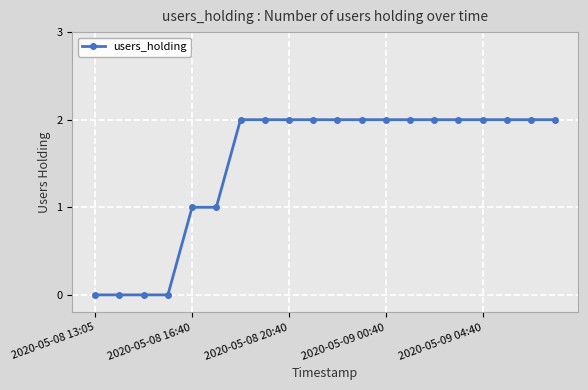

Reading right to left, extract all data points from this chart.

2	2	2	2	2	2	2	2	2	2	2	2	2	2	1	1	0	0	0	0